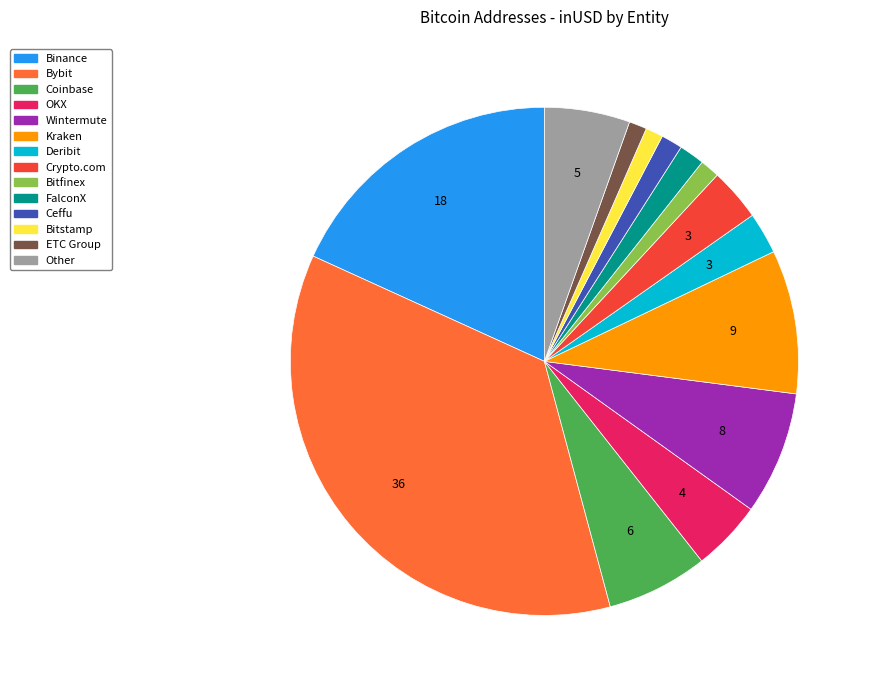

Which category has the biggest portion of the pie?

Bybit